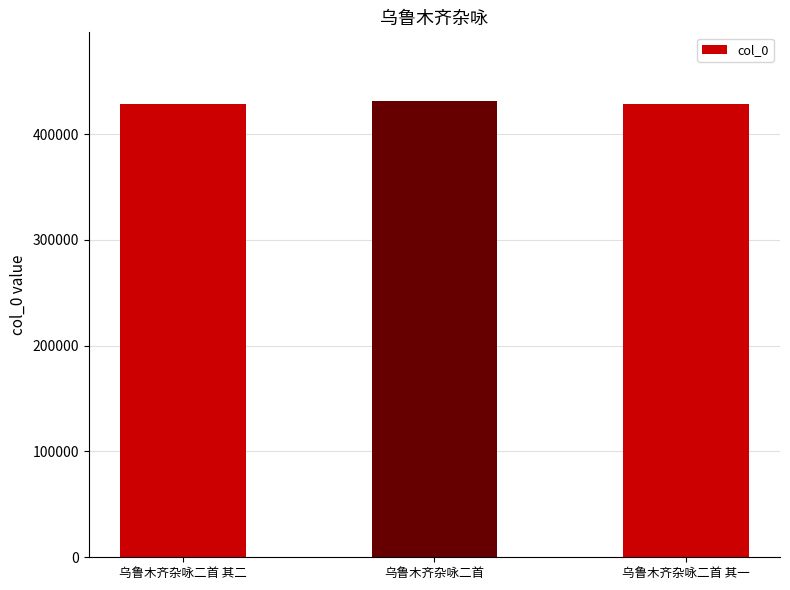

Approximately how many times larger is the value at 乌鲁木齐杂咏二首 其二 compared to 乌鲁木齐杂咏二首?

1.0